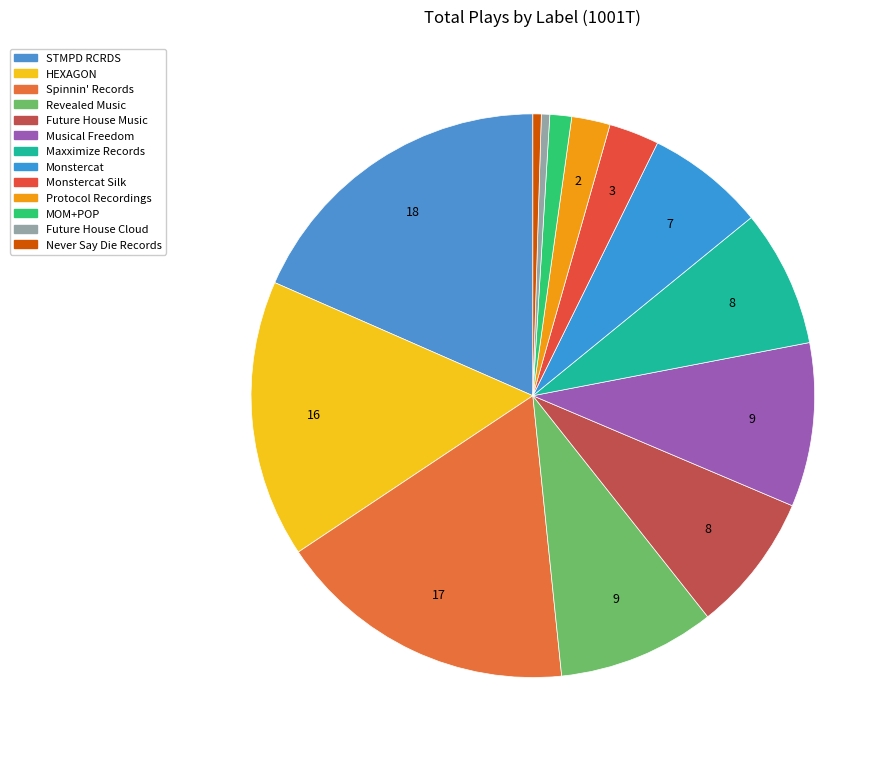

How many slices are in this pie chart?

13